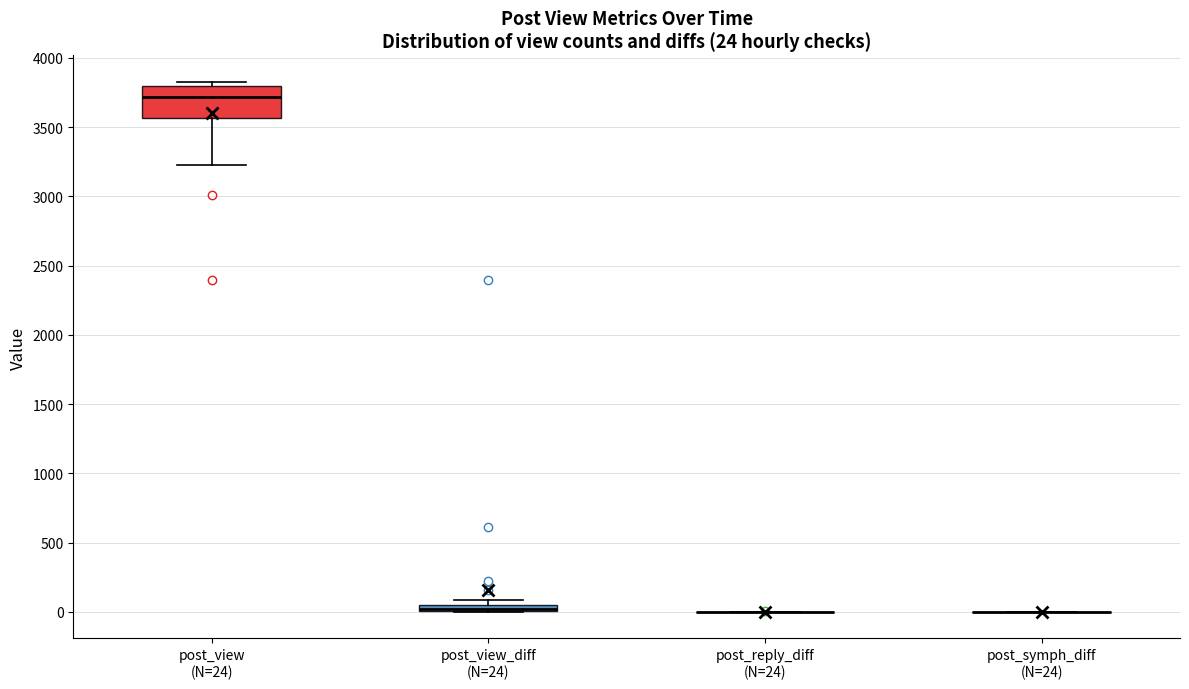

Which box is the tallest, from its lower edge to its upper edge?

post_view (N=24)